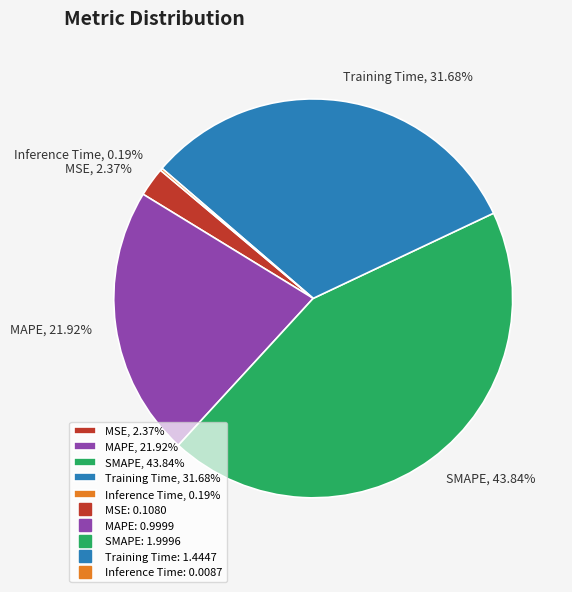

Is MAPE the majority of the pie?

No